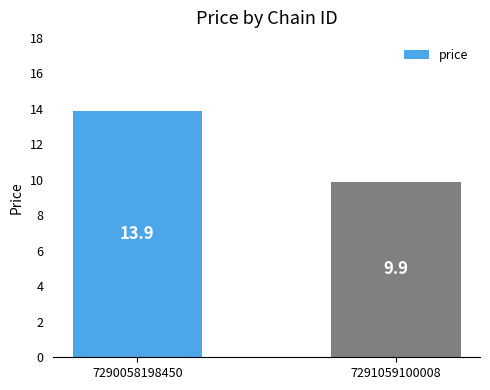

What is the minimum value shown in the chart?

9.9